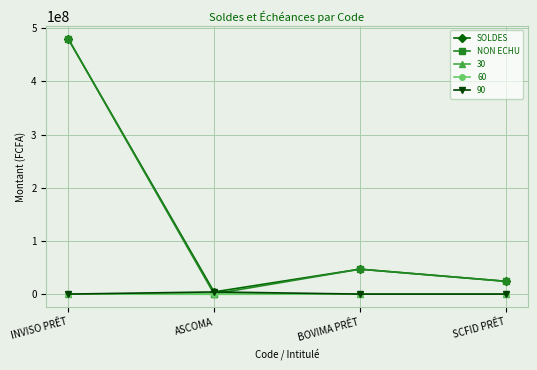

List the labels in order of NON ECHU value, largest first.

INVISO PRÊT, BOVIMA PRÊT, SCFID PRÊT, ASCOMA